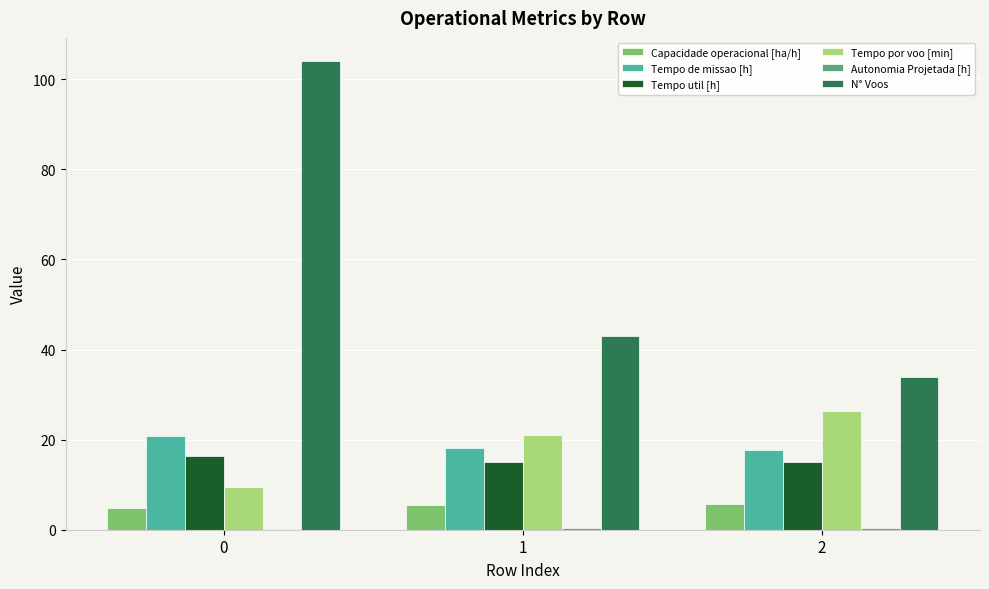

What is the approximate value of Tempo por voo [min] at 2?

26.4